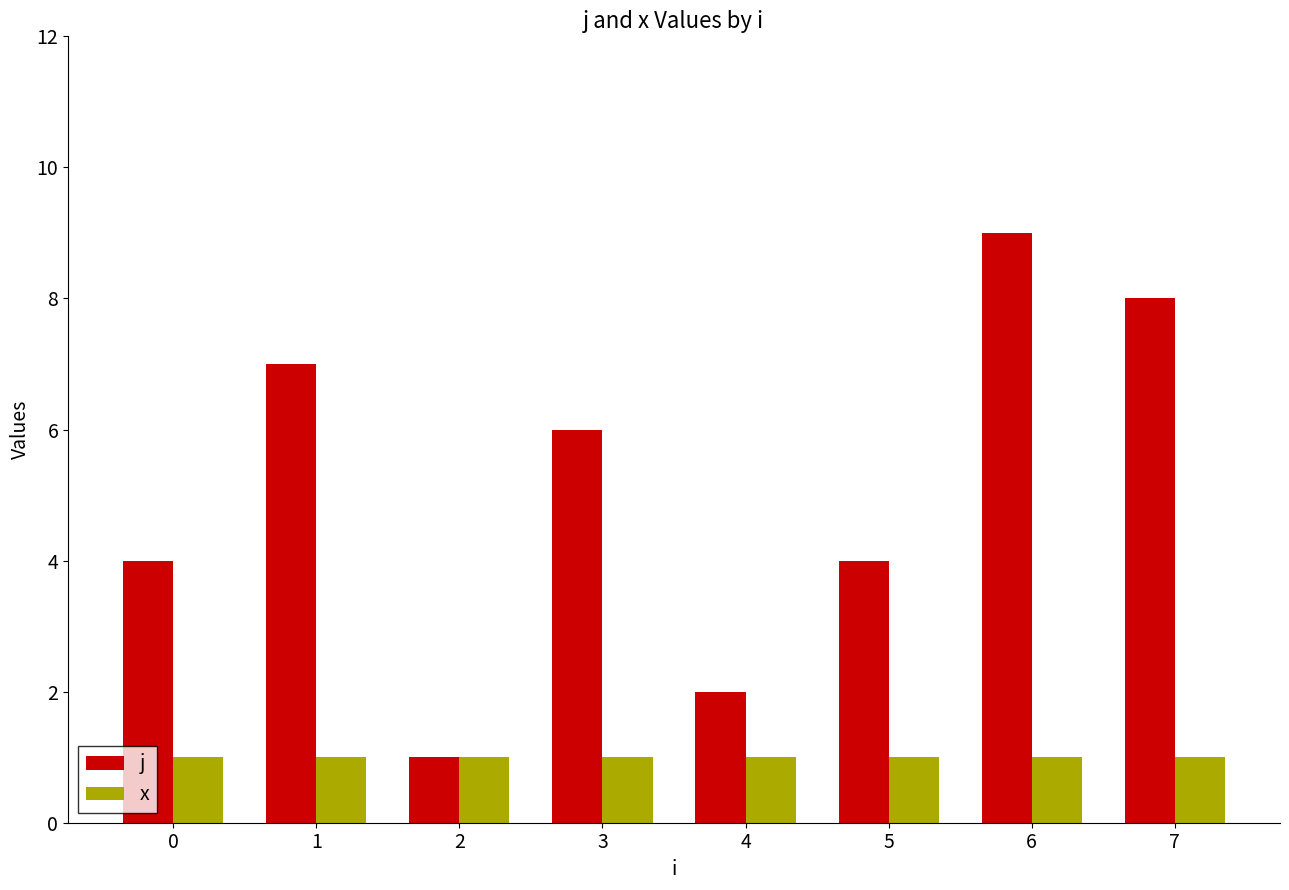

What is the total value across all series at 4?

3